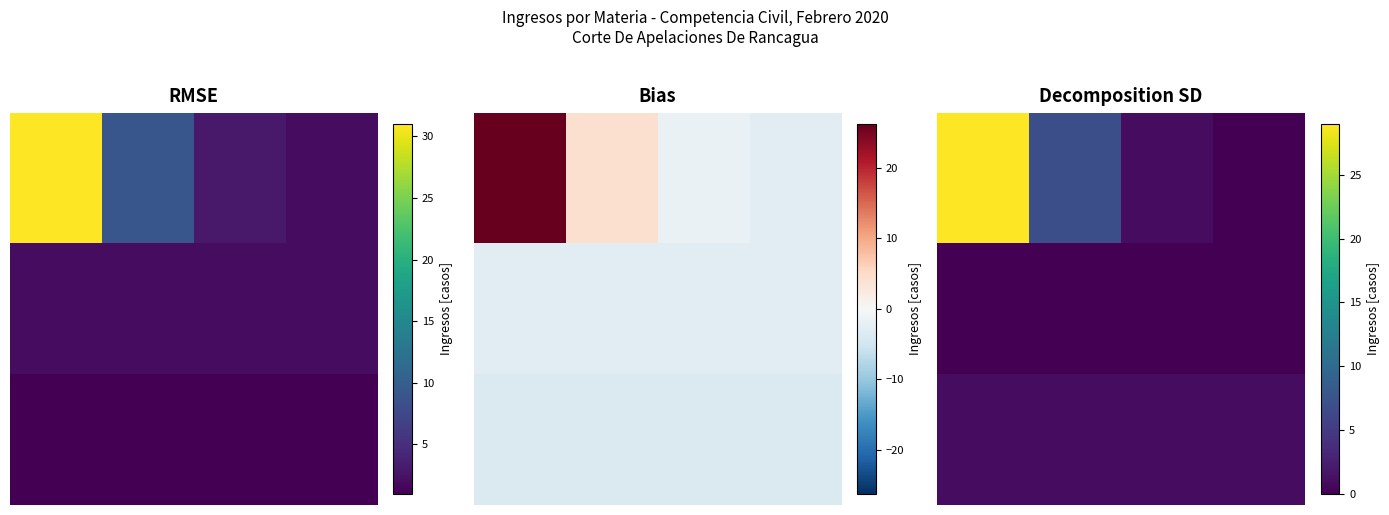

What is the average value of the 2.0 series?

1